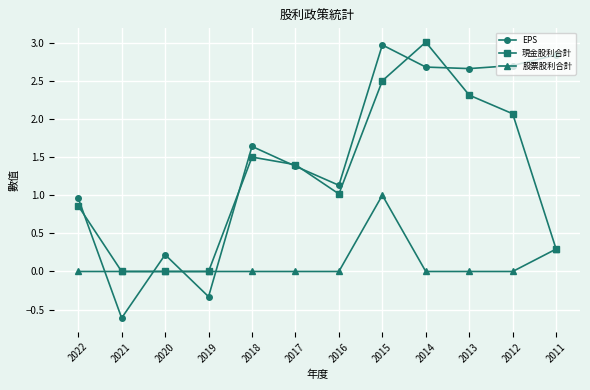

How many intersections are there between EPS and 股票股利合計?

4